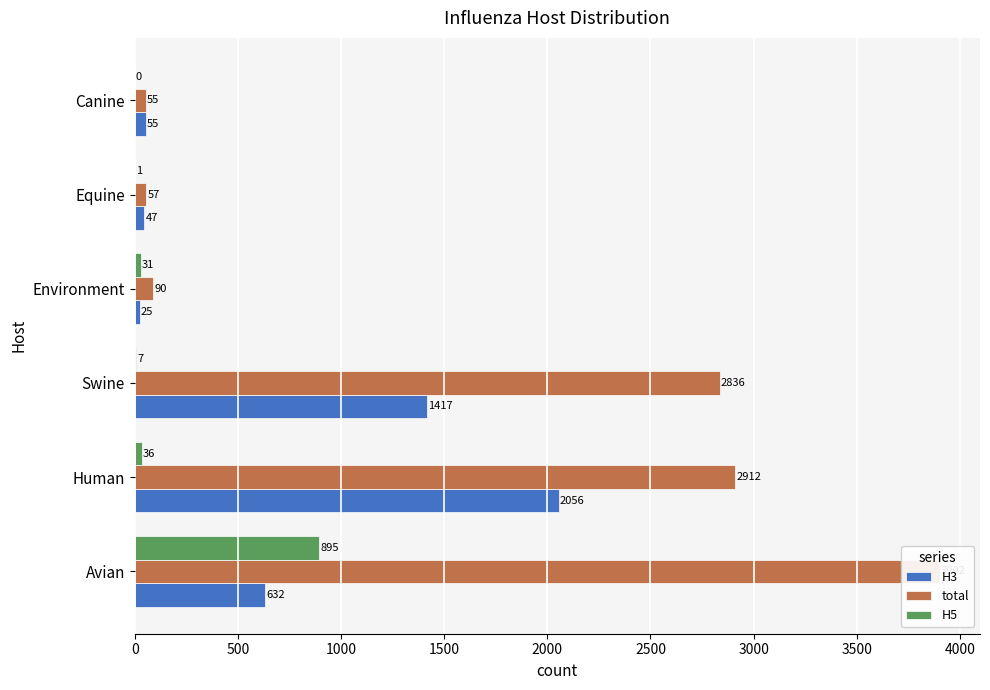

Reading left to right, what are all the values shown in this chart?

H3: 632	2056	1417	25	47	55
total: 3902	2912	2836	90	57	55
H5: 895	36	7	31	1	0